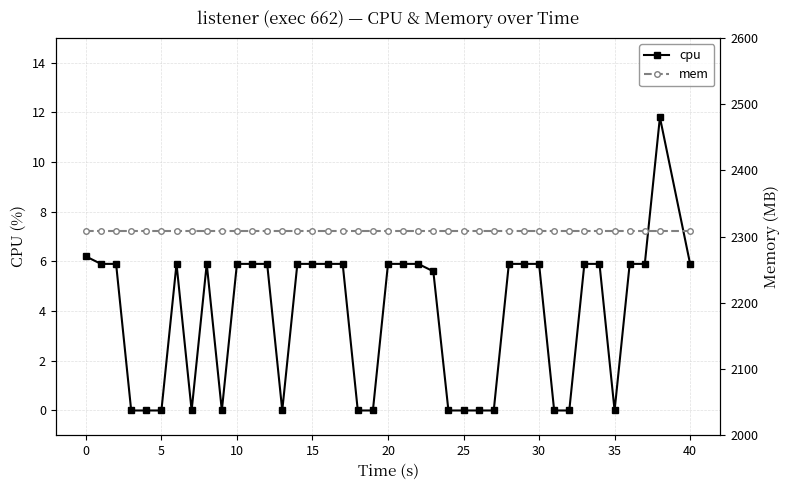

The cpu series shows 5.9 at 30. True or false?

True